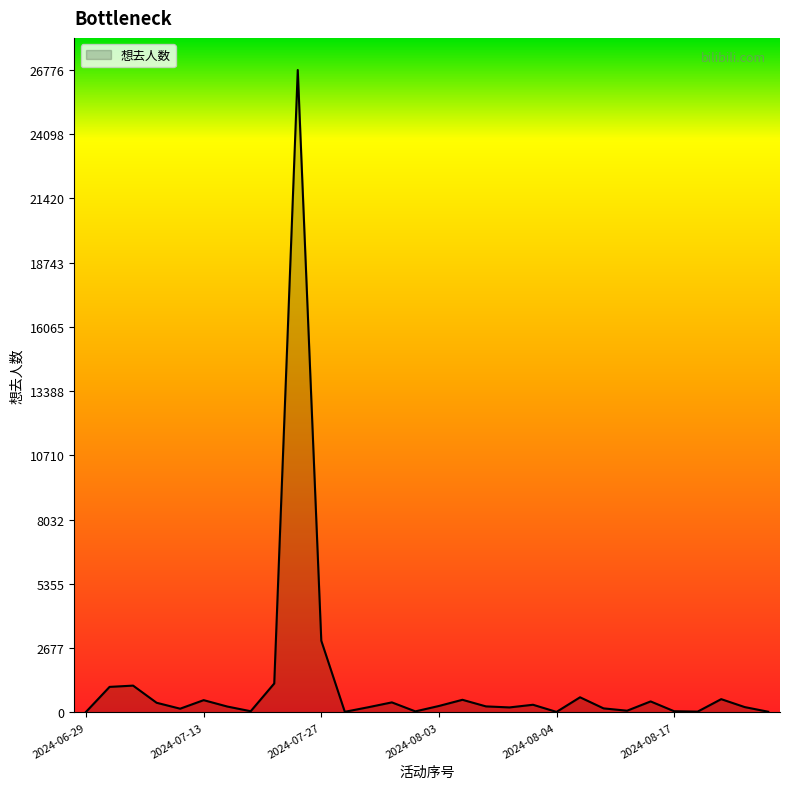

What is the difference between the maximum and minimum values?

26759